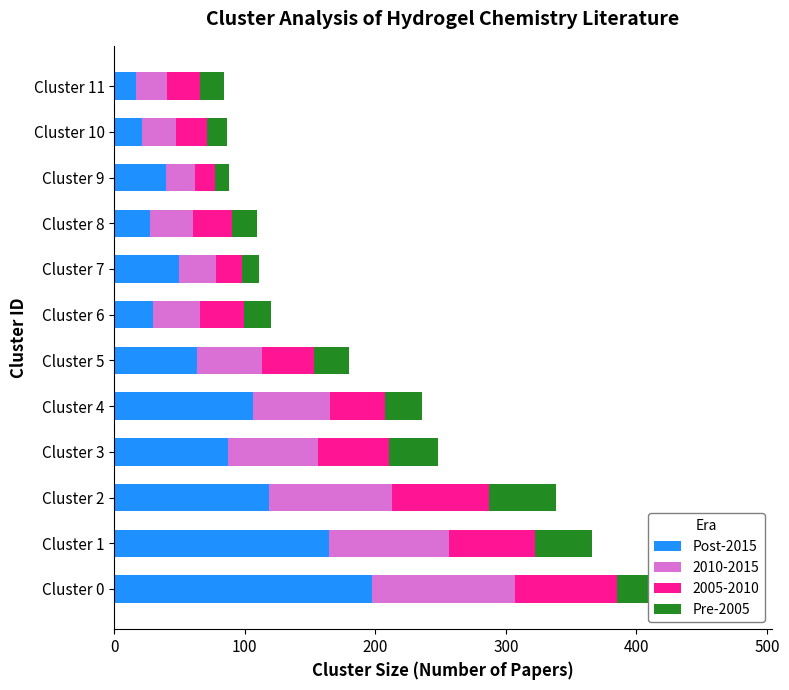

At which category does the chart reach its minimum across all series?

Cluster 9